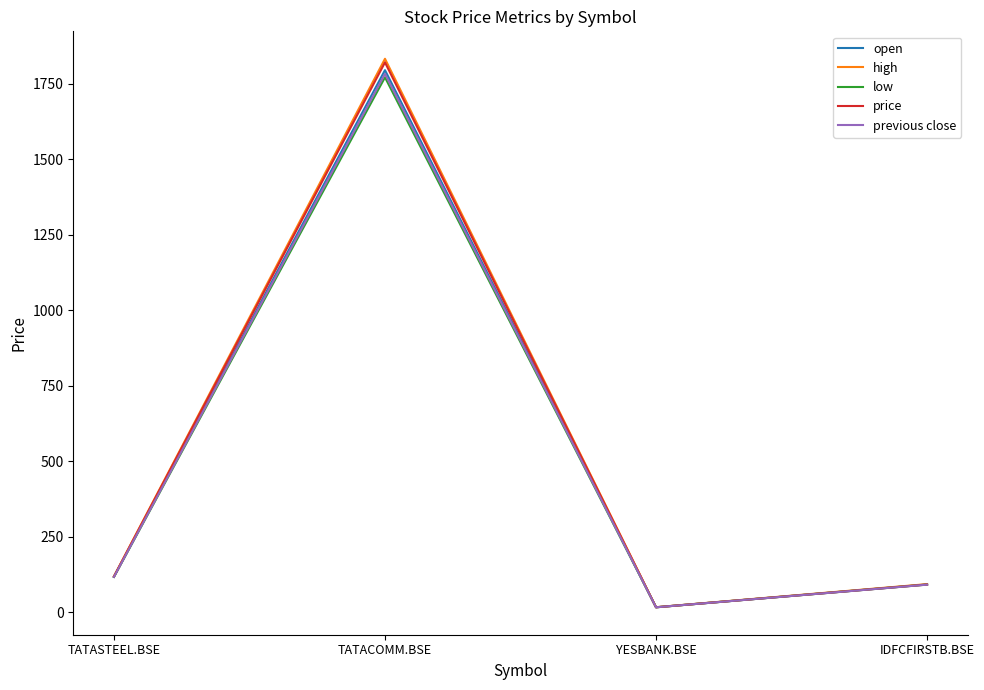

Read the price value at TATASTEEL.BSE.

118.9